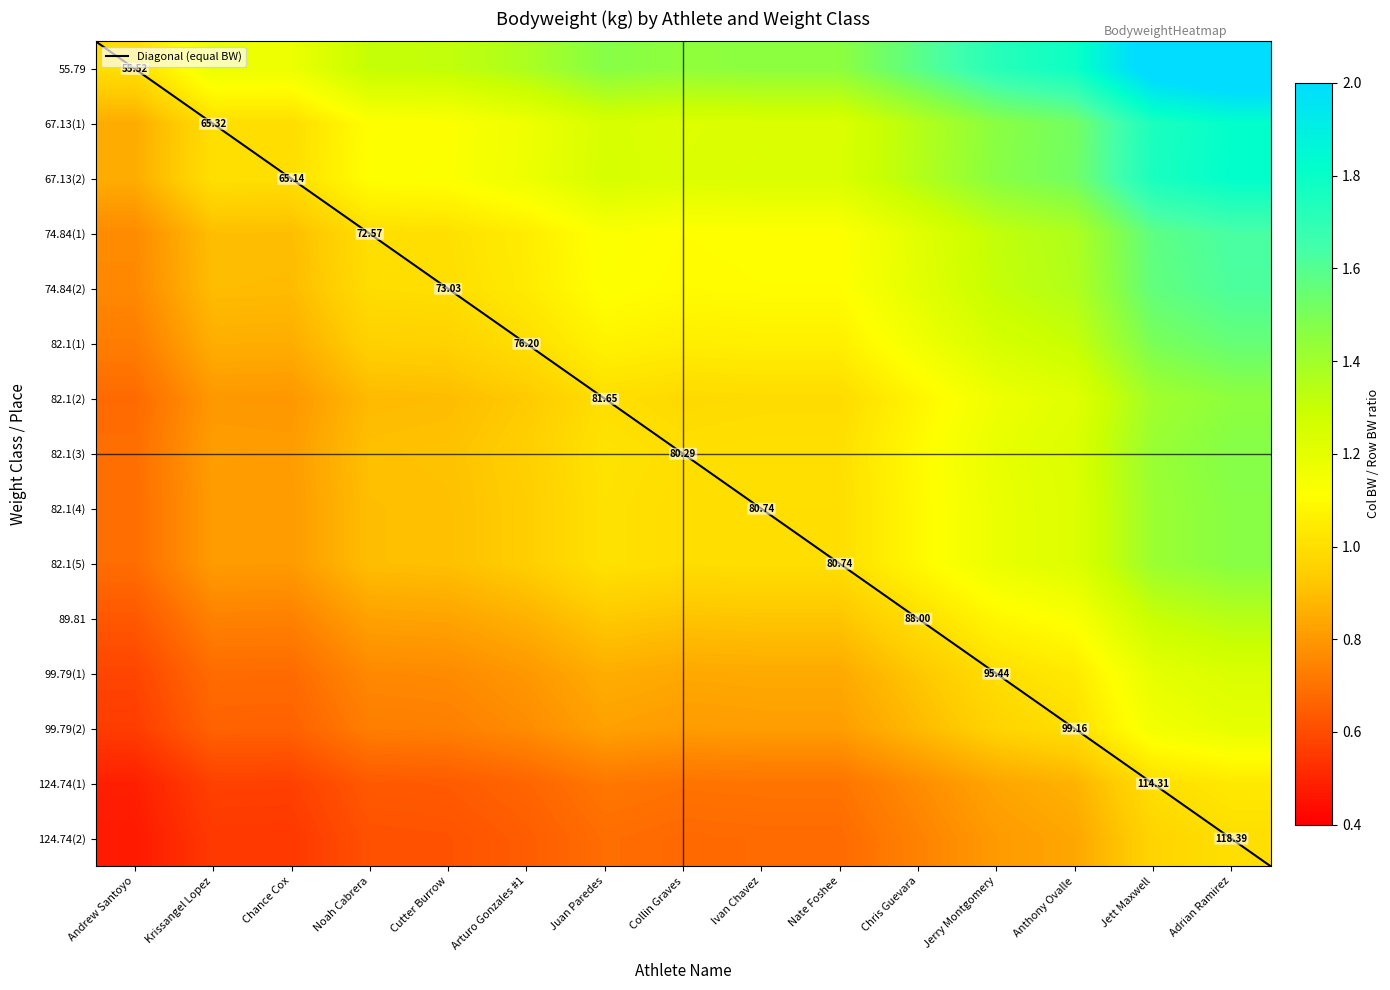

Is the value of 99.79(1) at Arturo Gonzales #1 greater than the value of 82.1(3) at Noah Cabrera?

No